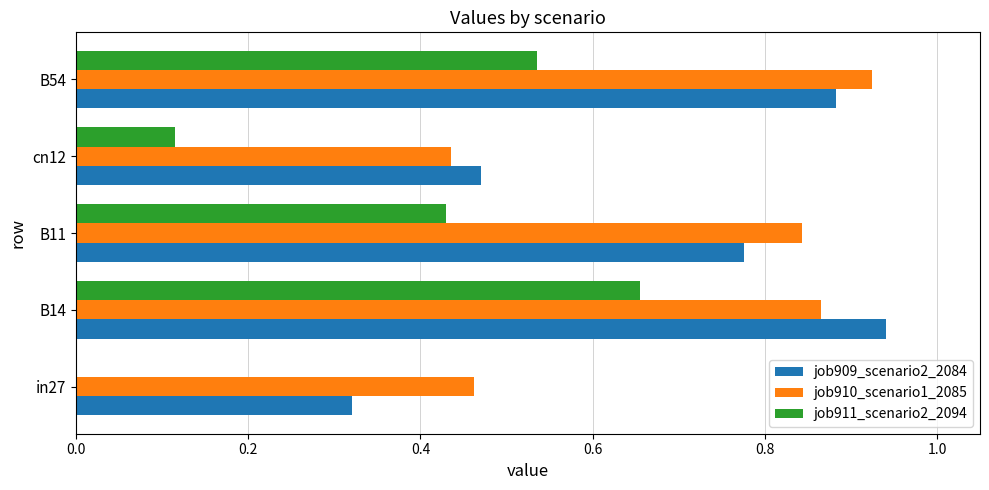

Which label corresponds to the largest value in the chart?

B14